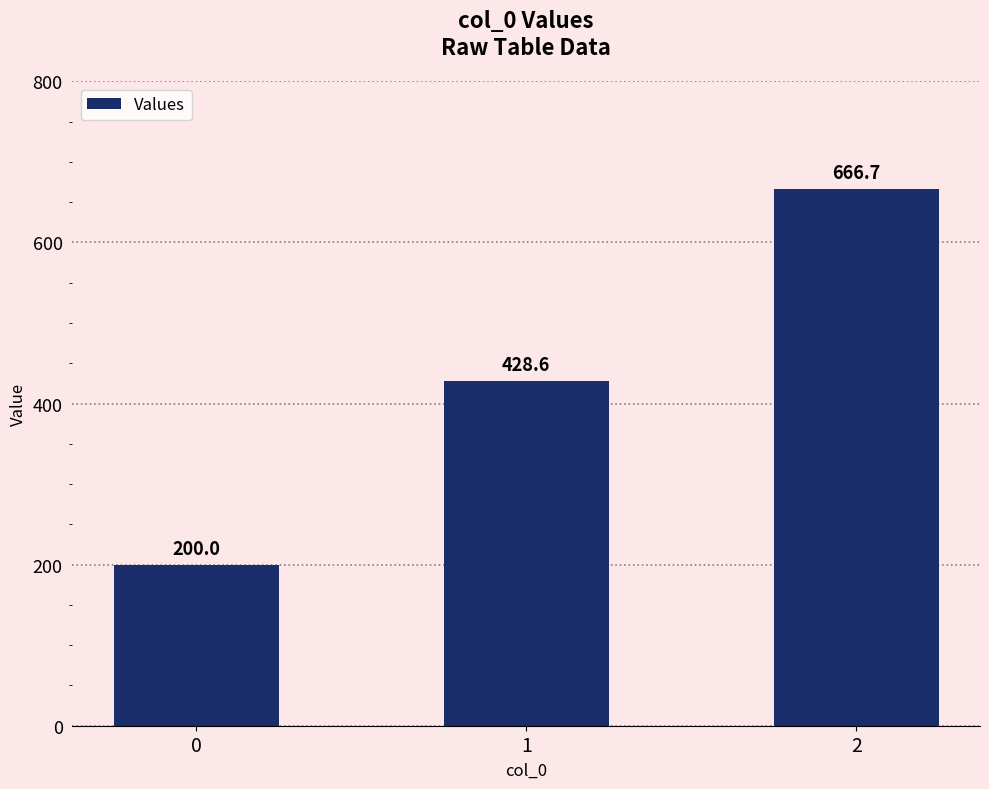

What is the difference between the values at 0 and 1?

228.6